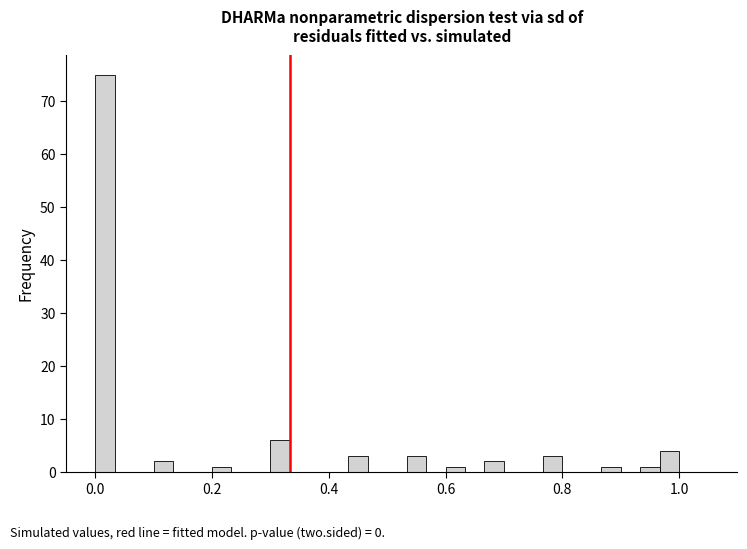

Around what value on the x-axis is the tallest bar? Give the approximate position of its centre, as read against the axis.

0.02